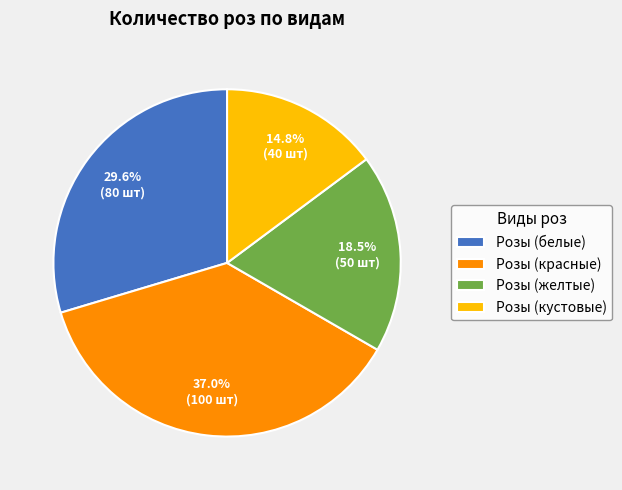

Which category has the smallest portion of the pie?

Розы (кустовые)